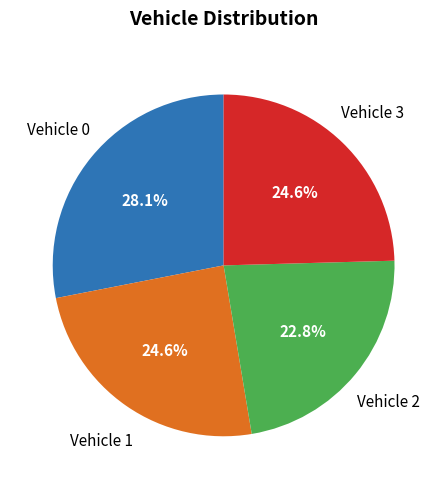

Is there any slice that represents more than half of the pie?

No